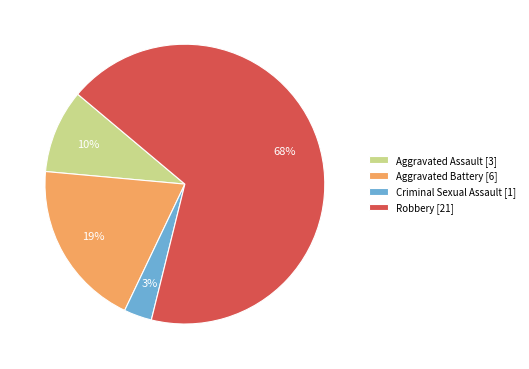

To the nearest percent, what is the difference between the largest and smallest slice percentages?

65%